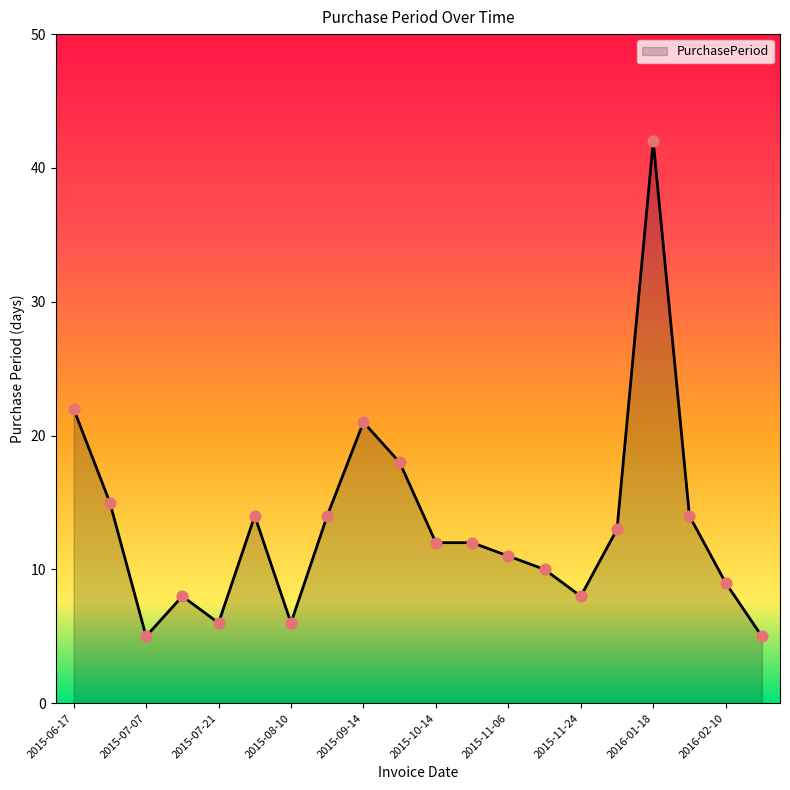

What is the minimum value shown in the chart?

5